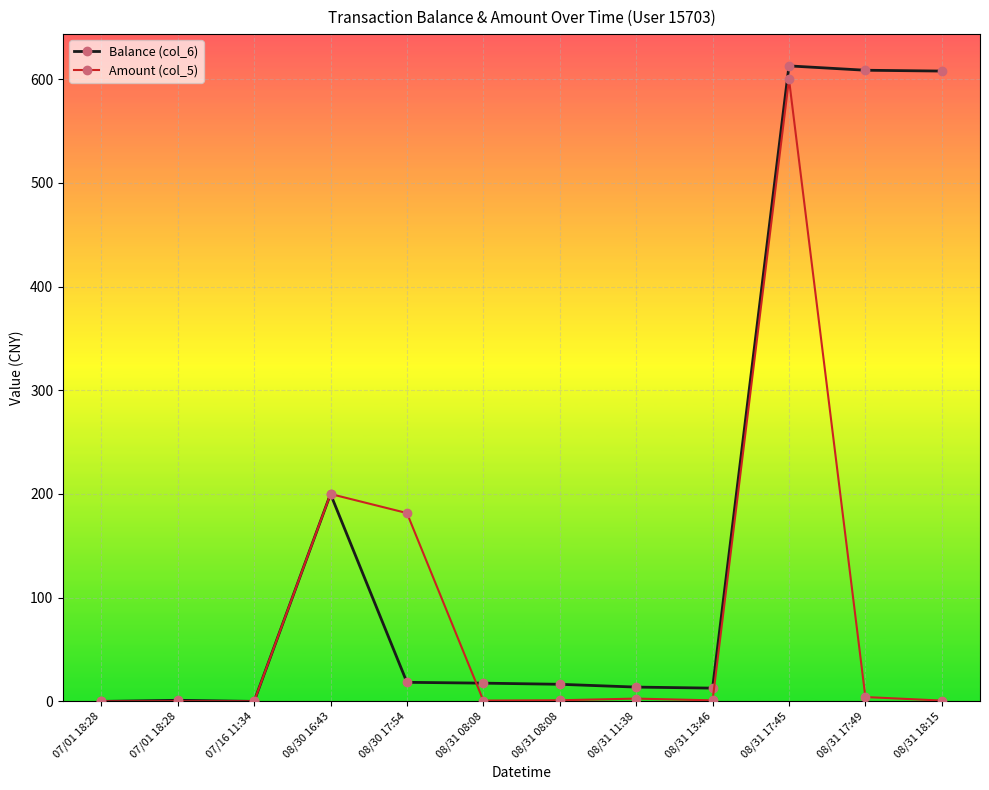

How many values in the Balance (col_6) series exceed 17?

6